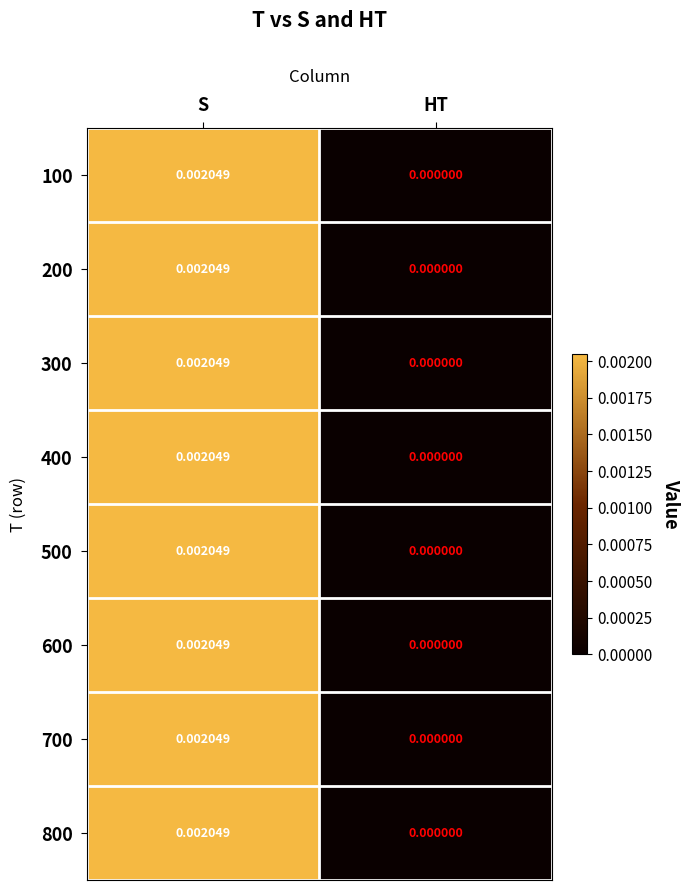

At which category is the sum across all series the highest?

S